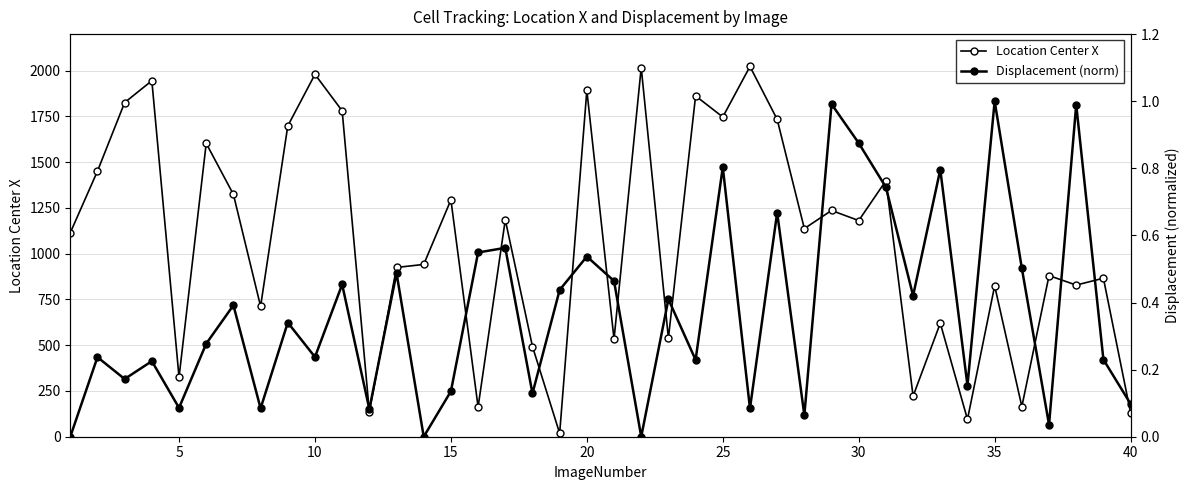

Rank the series at 15 from lowest to highest value.

Displacement (norm), Location Center X